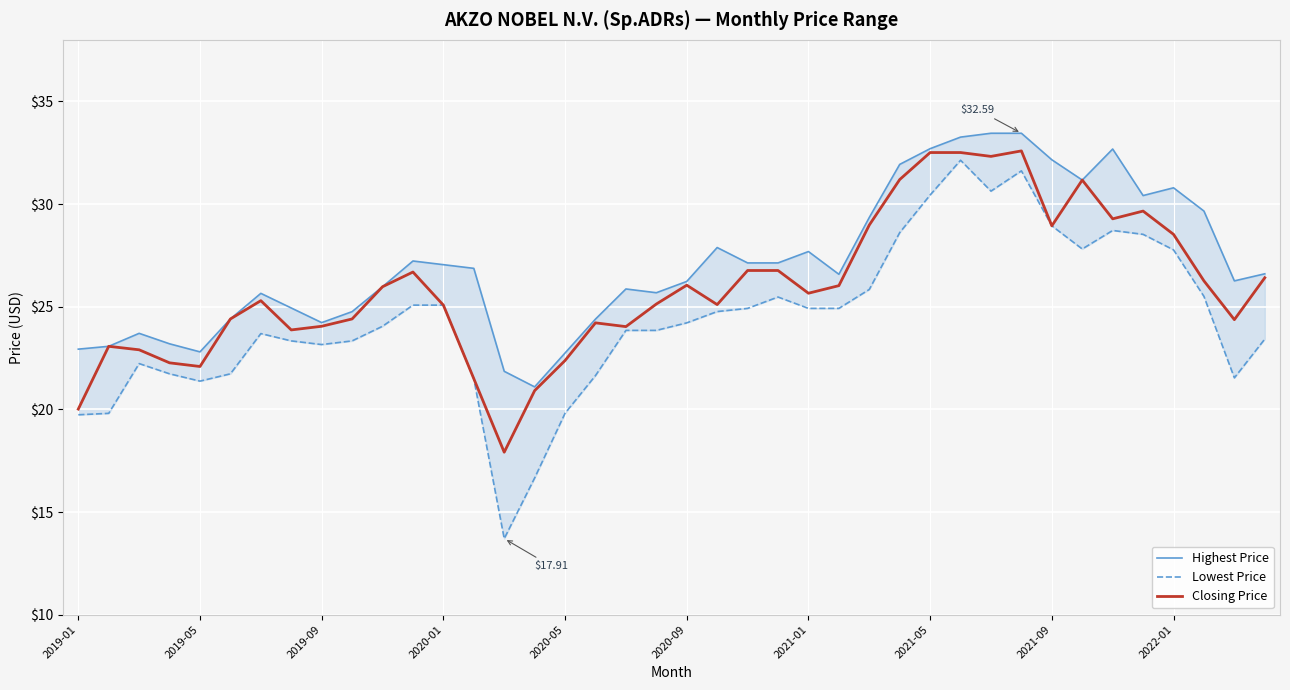

Which series changed the most between 26 and 30?

Lowest Price